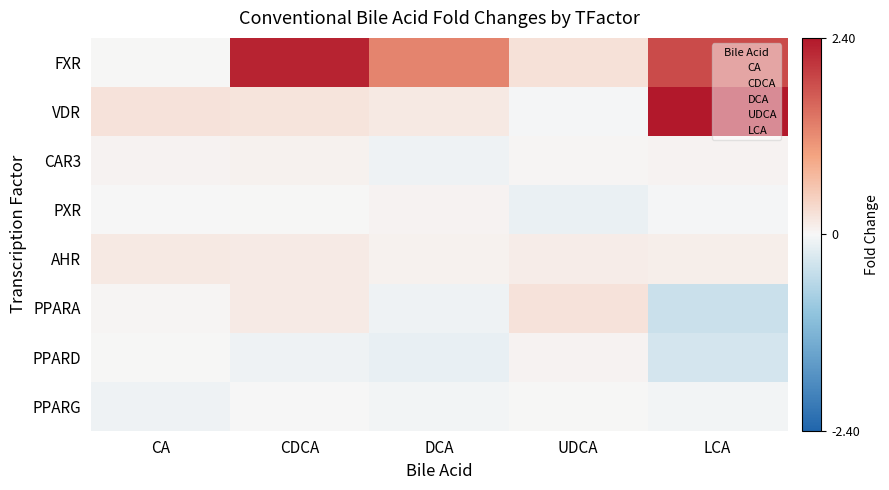

At how many categories does at least one series exceed 0?

5